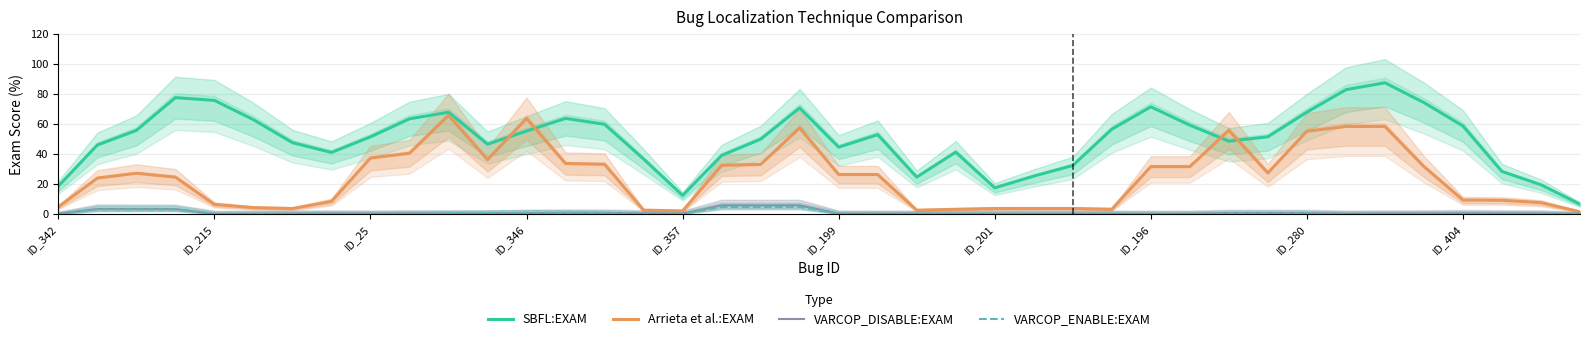

True or false: SBFL:EXAM and VARCOP_ENABLE:EXAM cross at least once.

False